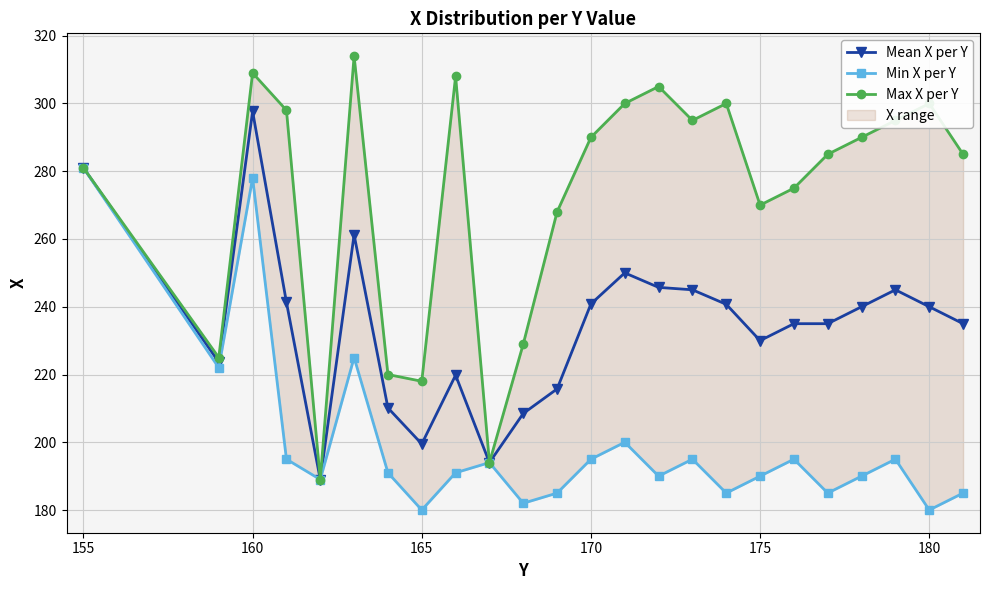

Does the chart display data point markers on the line(s)?

Yes